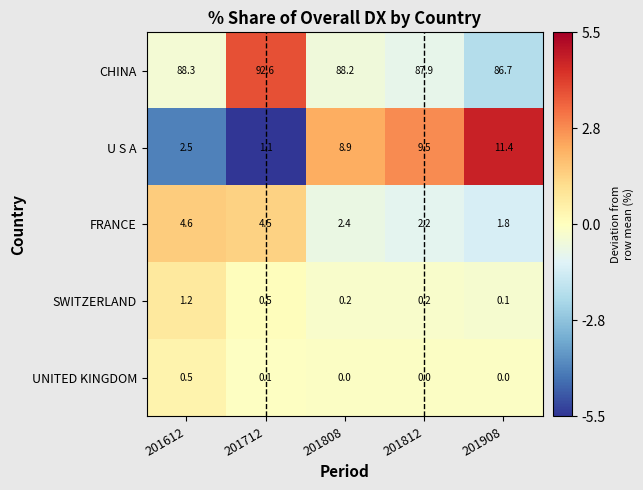

What is the minimum value shown in the chart?

0.0